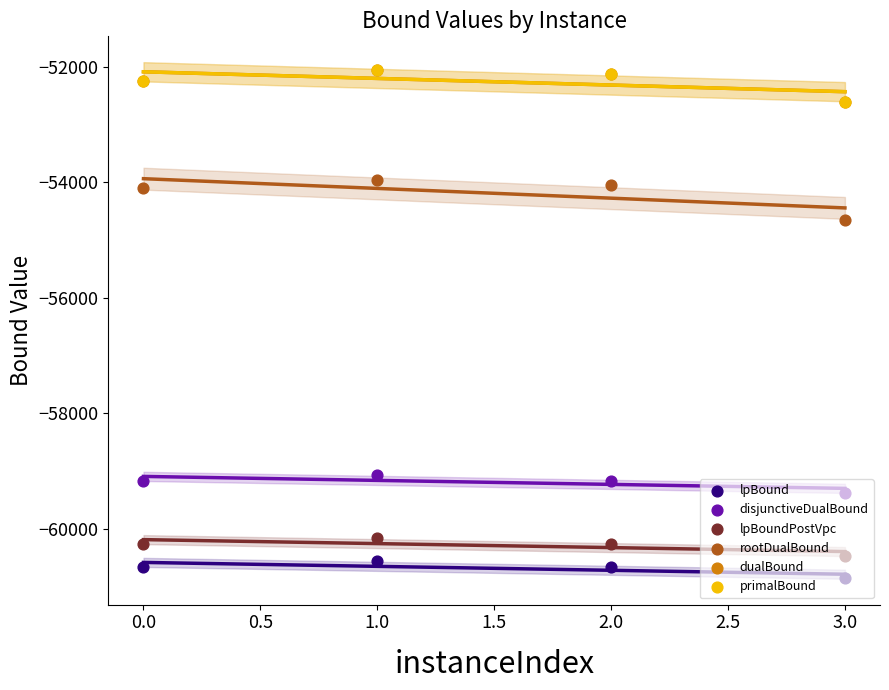

Which series reaches the minimum Y coordinate?

lpBound